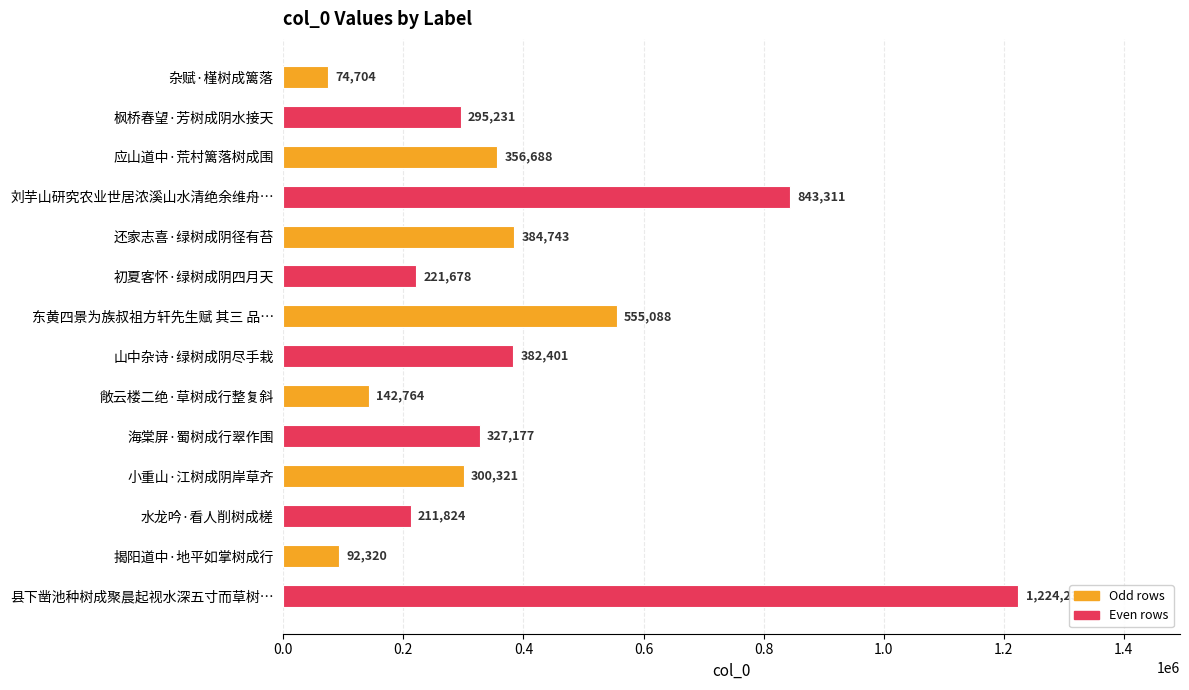

True or false: the data shows 162757 at 海棠屏·蜀树成行翠作围.

False